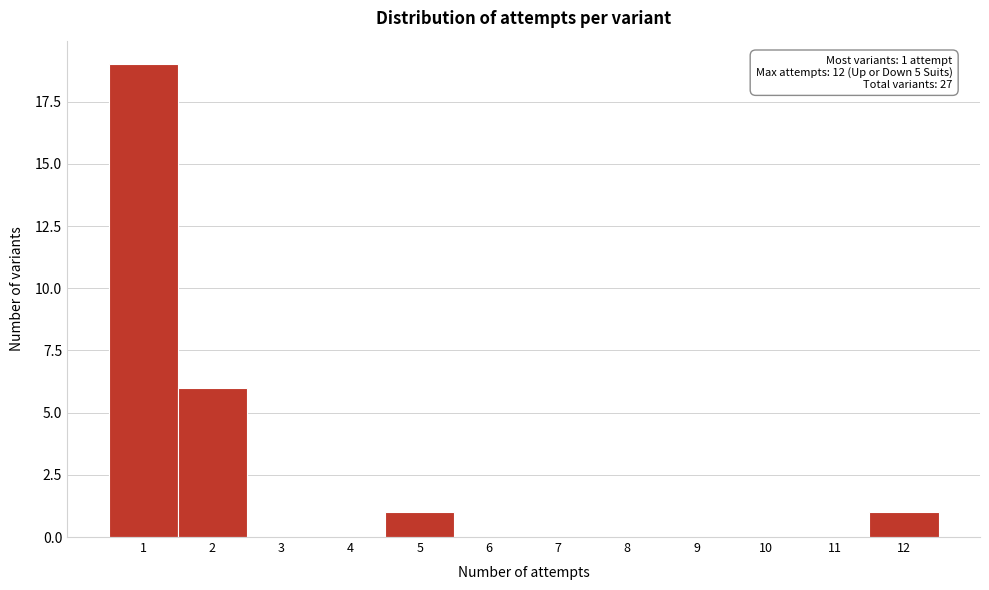

Over which range of the x-axis is the bar tallest?

0.5 to 1.5